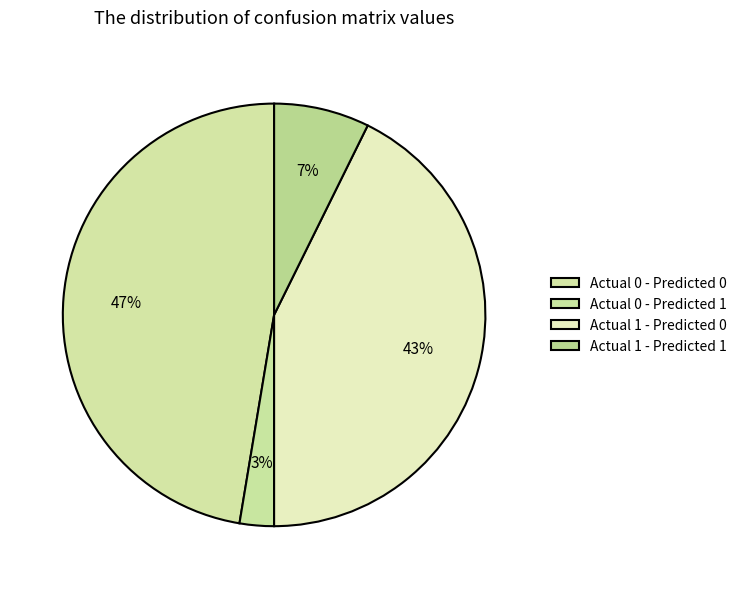

To the nearest percent, what is the difference between the Actual 0 - Predicted 0 and Actual 1 - Predicted 0 slice percentages?

5%